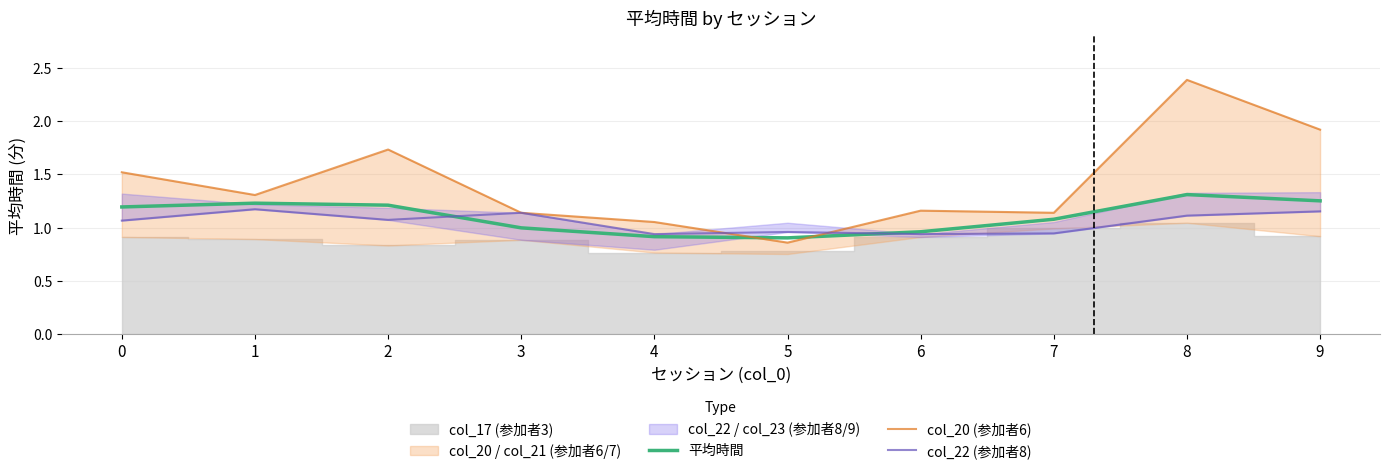

What is the average value of the col_22 (参加者8) series?

1.1